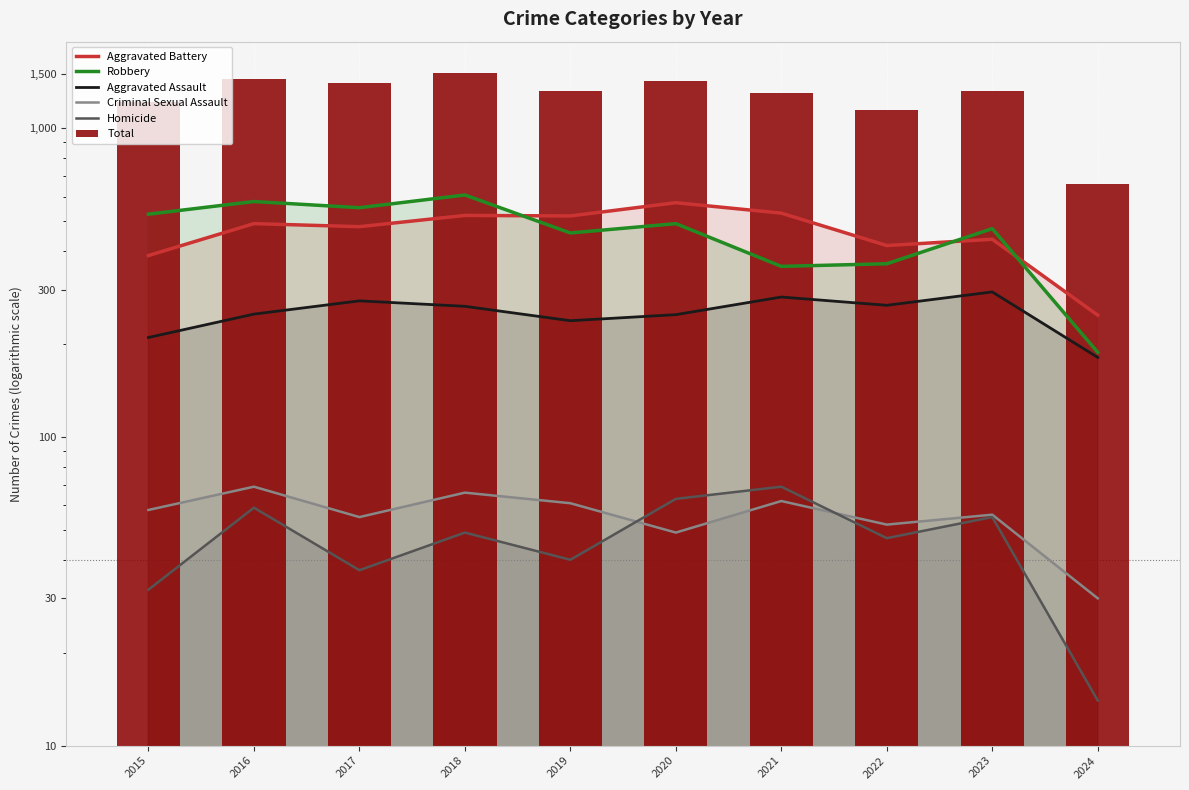

Which series has the largest total across all categories?

Total